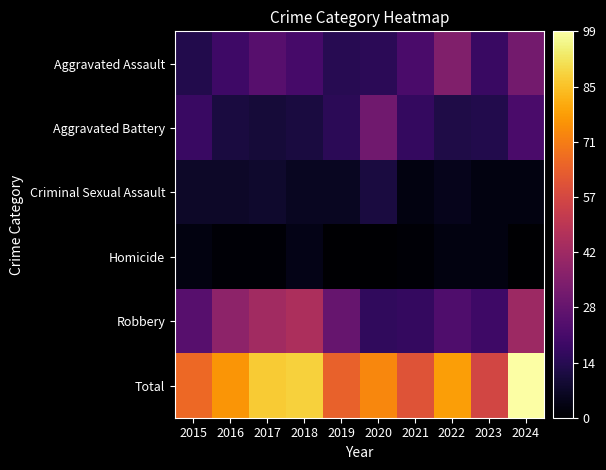

Which series has the largest total across all categories?

Total